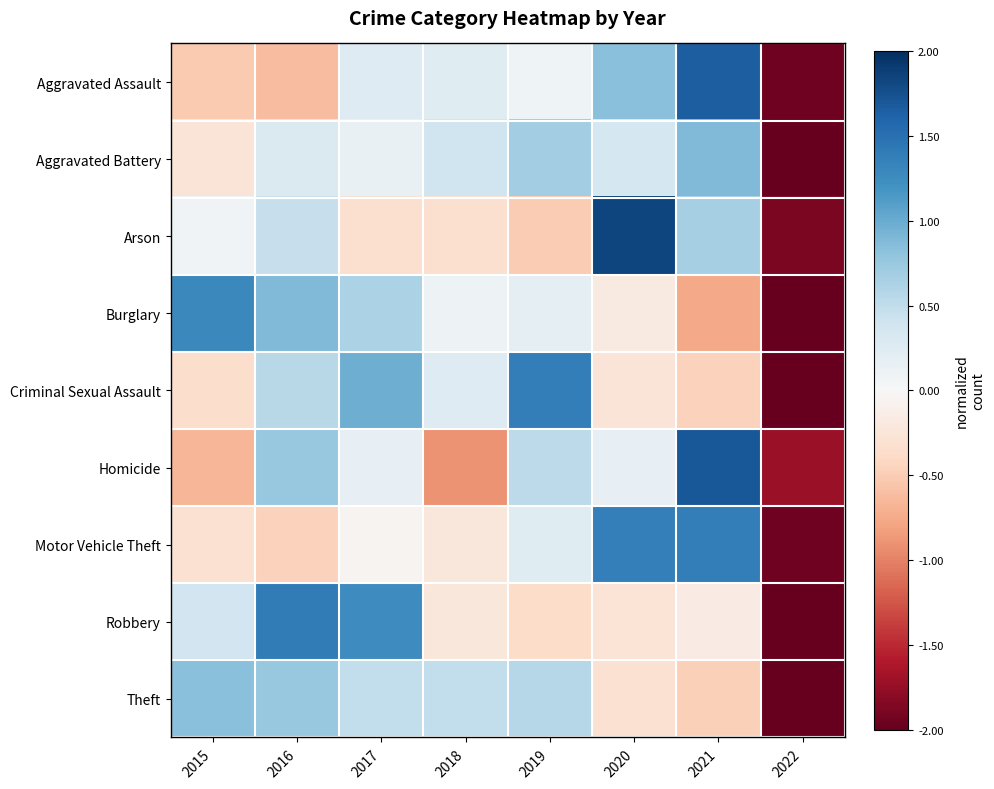

What is the spread (max minus min) of values at 2022?

0.8